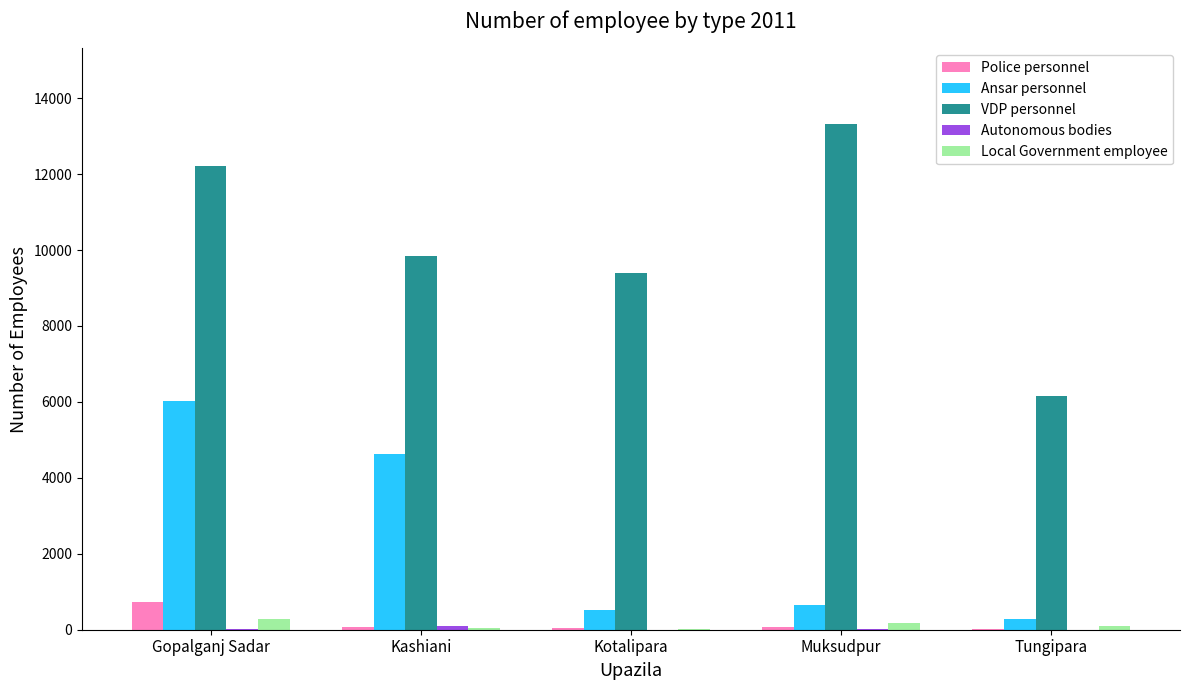

At which category does the chart reach its peak across all series?

Muksudpur